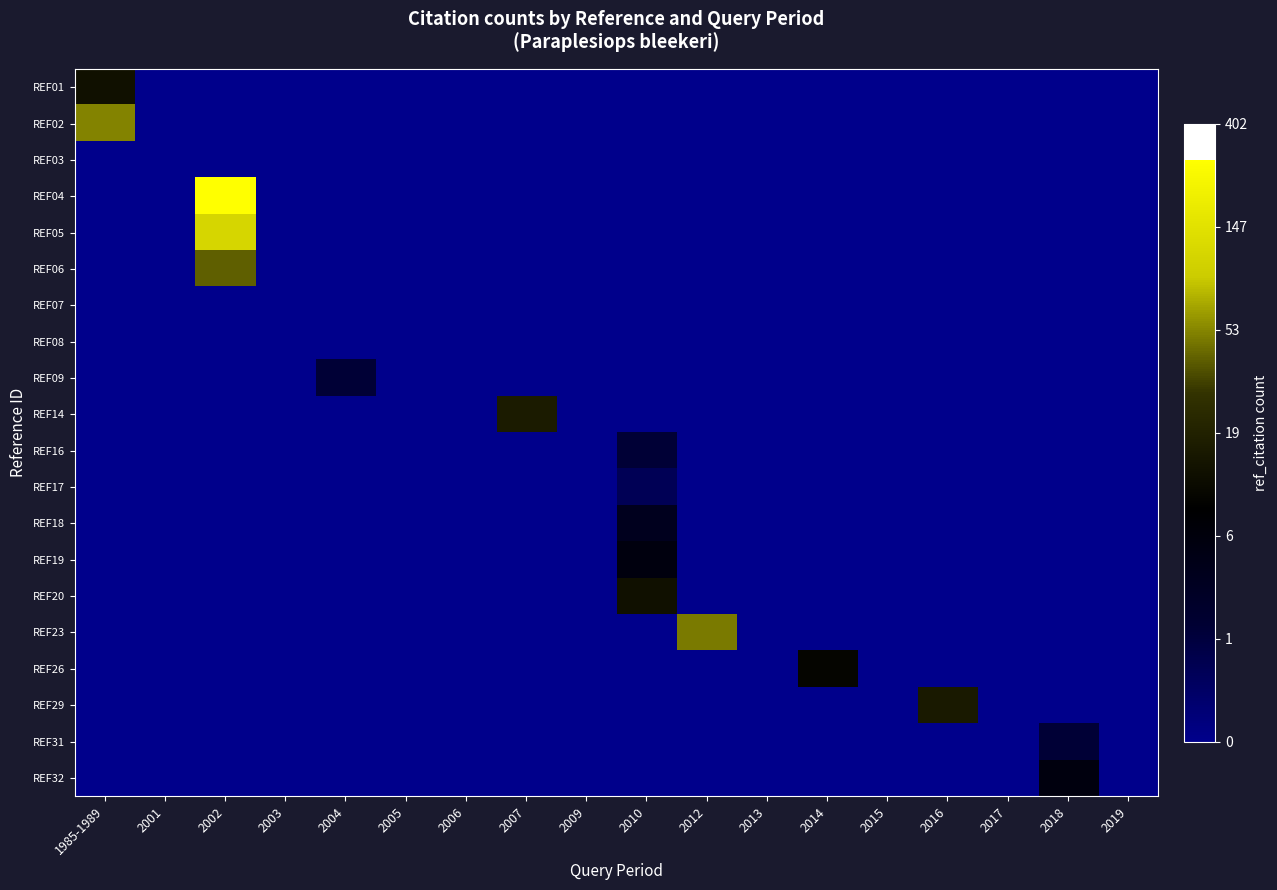

What is the maximum value shown in the chart?

5.6